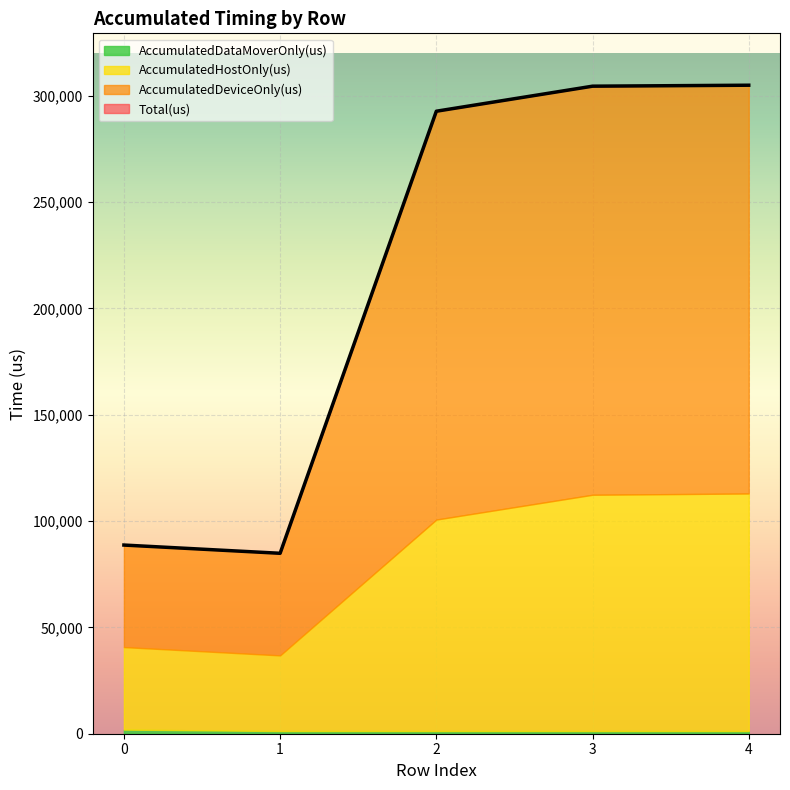

True or false: AccumulatedDeviceOnly(us) and AccumulatedDataMoverOnly(us) intersect in this chart.

False